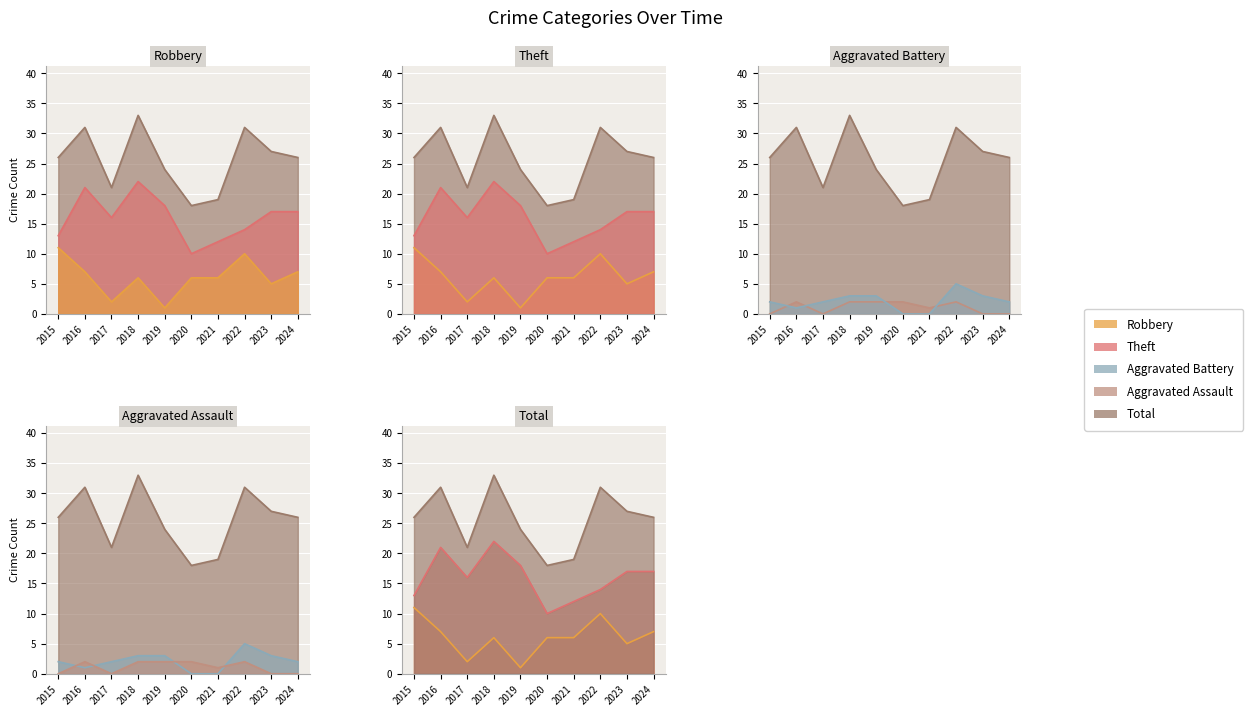

Which series has the widest spread of values?

Total